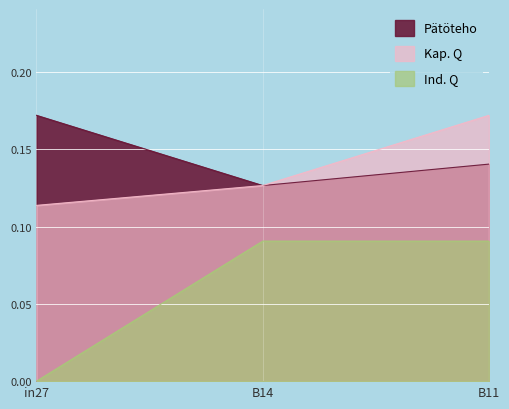

At how many categories does at least one series exceed 0?

3